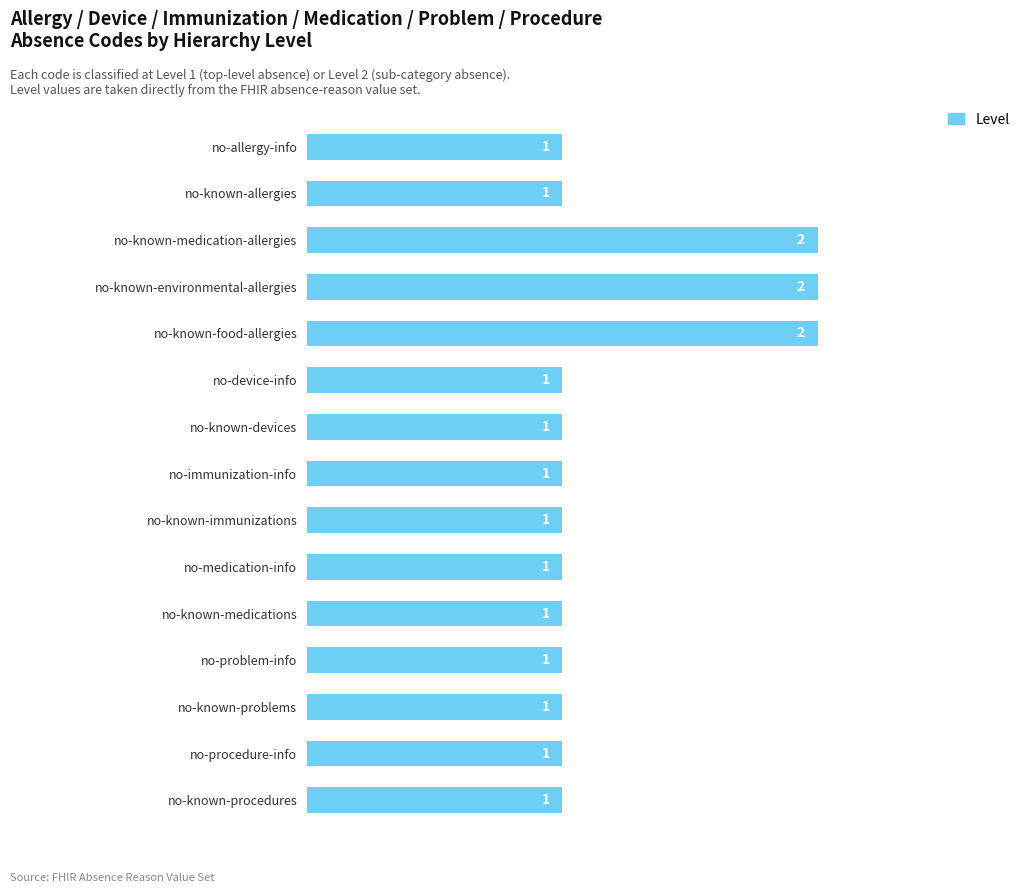

What is the change in value from no-known-allergies to no-known-medication-allergies?

+1